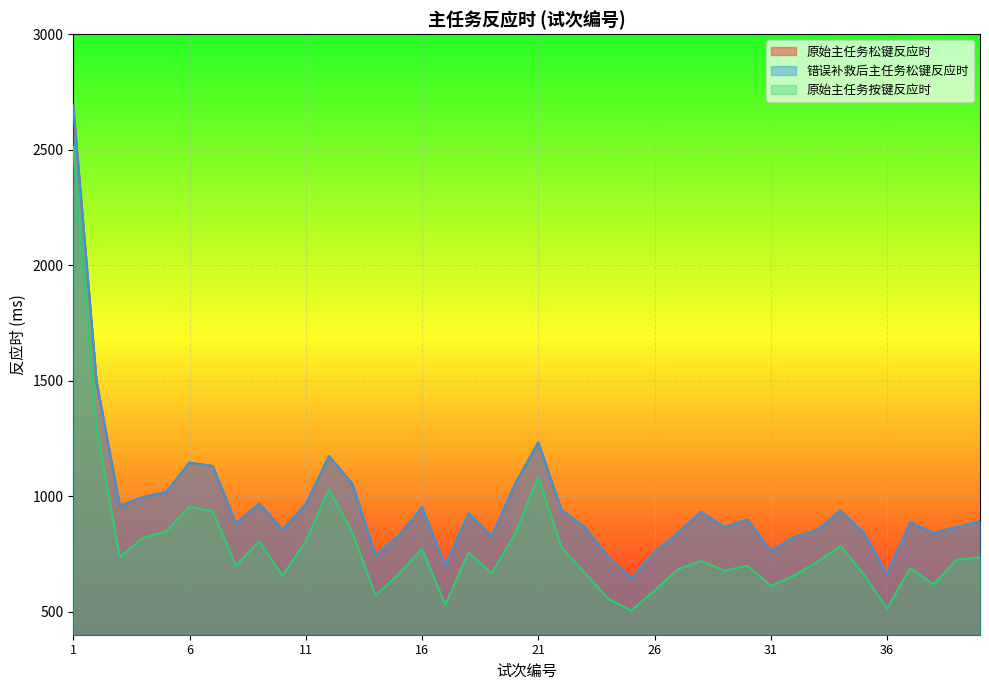

Rank the series by their maximum value, from highest to lowest.

原始主任务松键反应时, 错误补救后主任务松键反应时, 原始主任务按键反应时